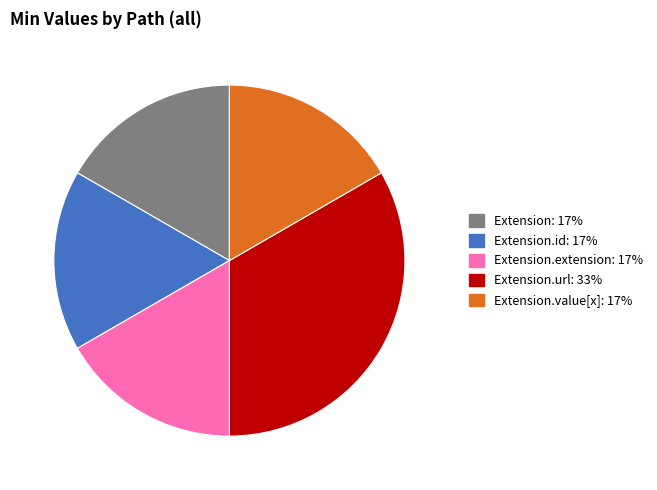

How many slices are in this pie chart?

5